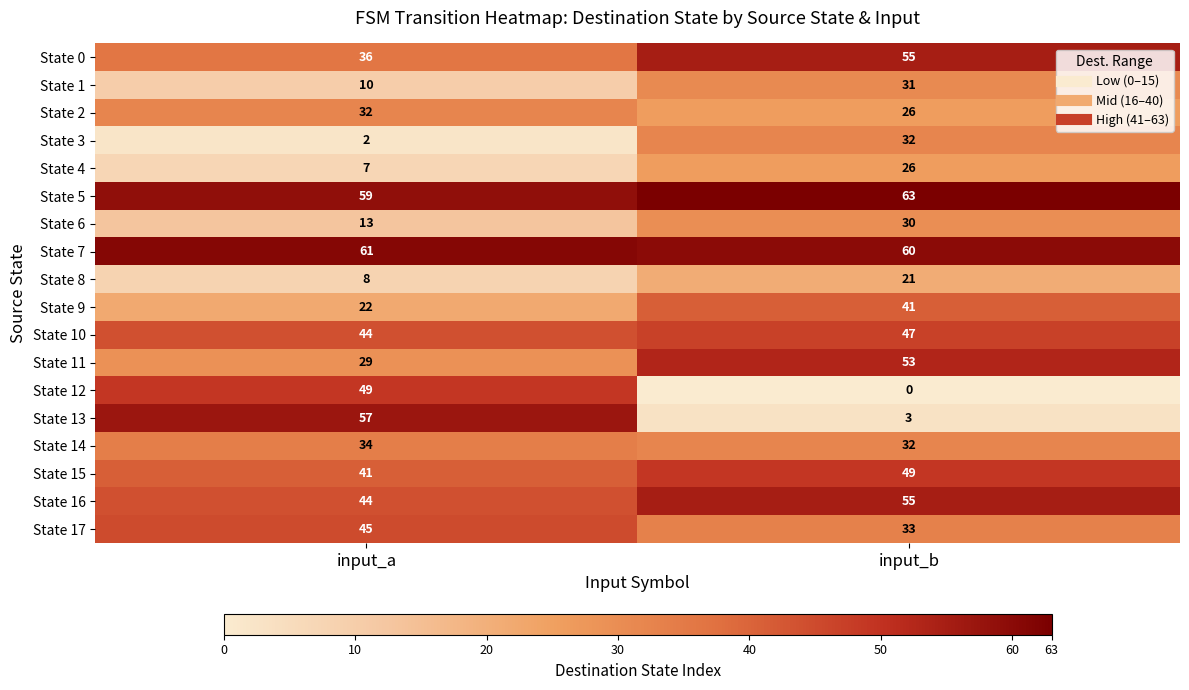

At which label does State 17 reach its peak?

input_a